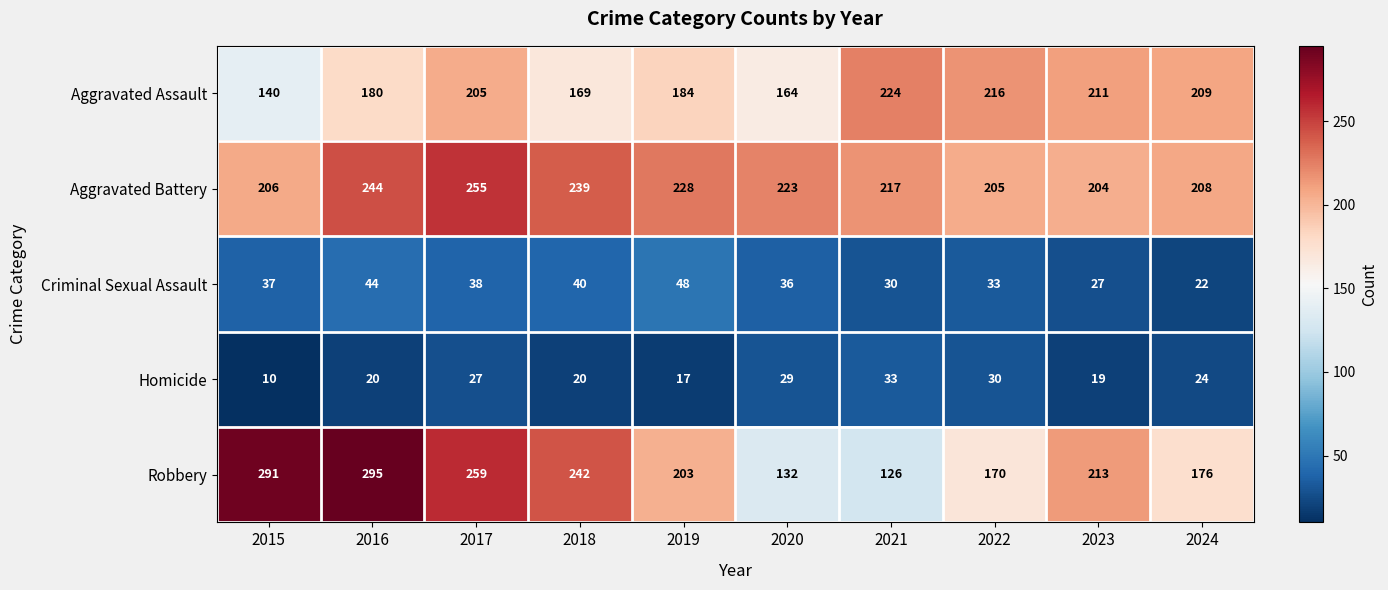

What is the sum of the Aggravated Assault values at 2017 and 2016?

385